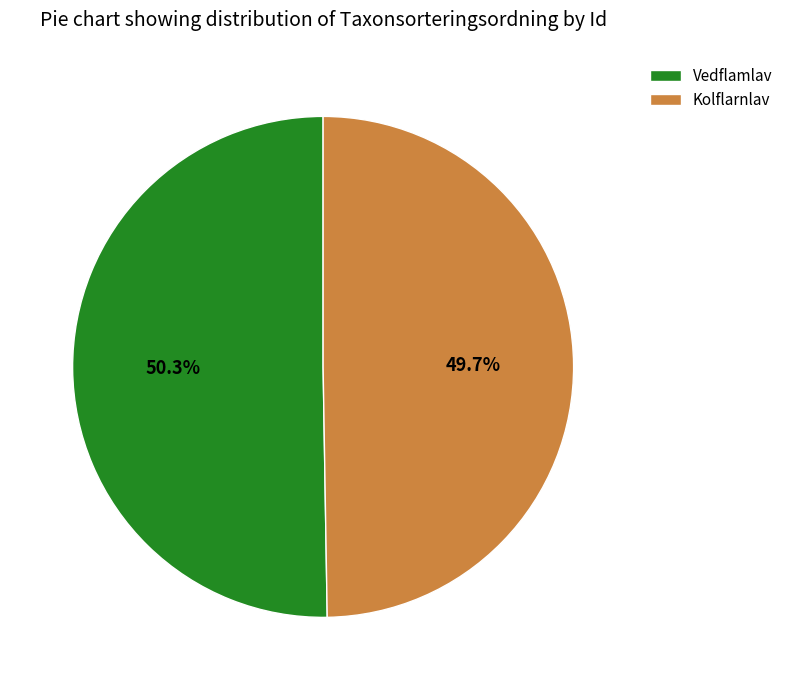

What portion of the pie excludes Vedflamlav?

49.7%